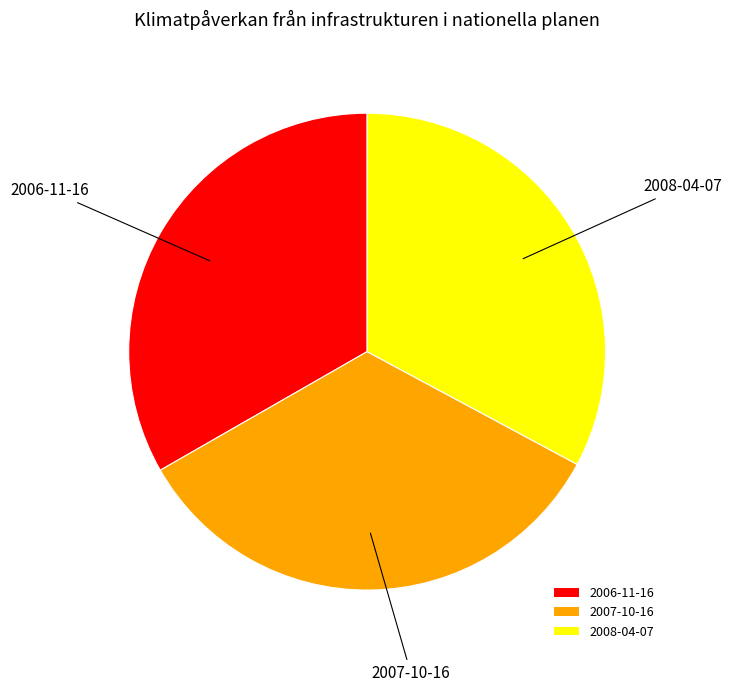

The 2008-04-07 slice represents 42% of the pie. True or false?

False